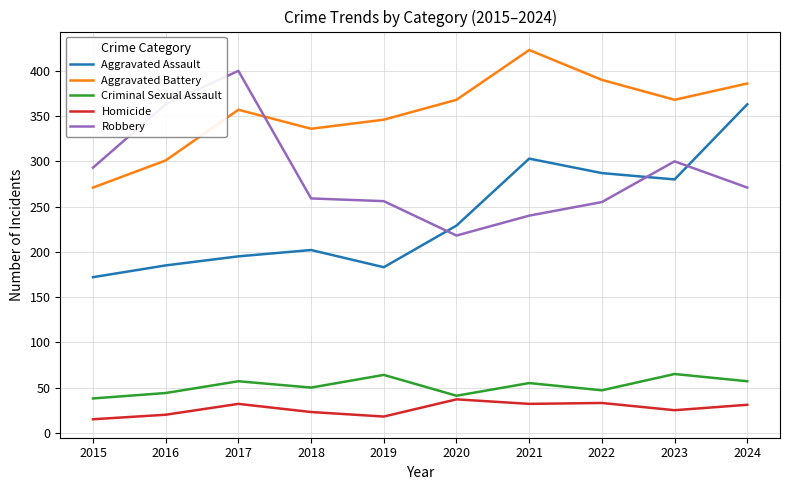

What value does the Robbery series have at 2023?

300